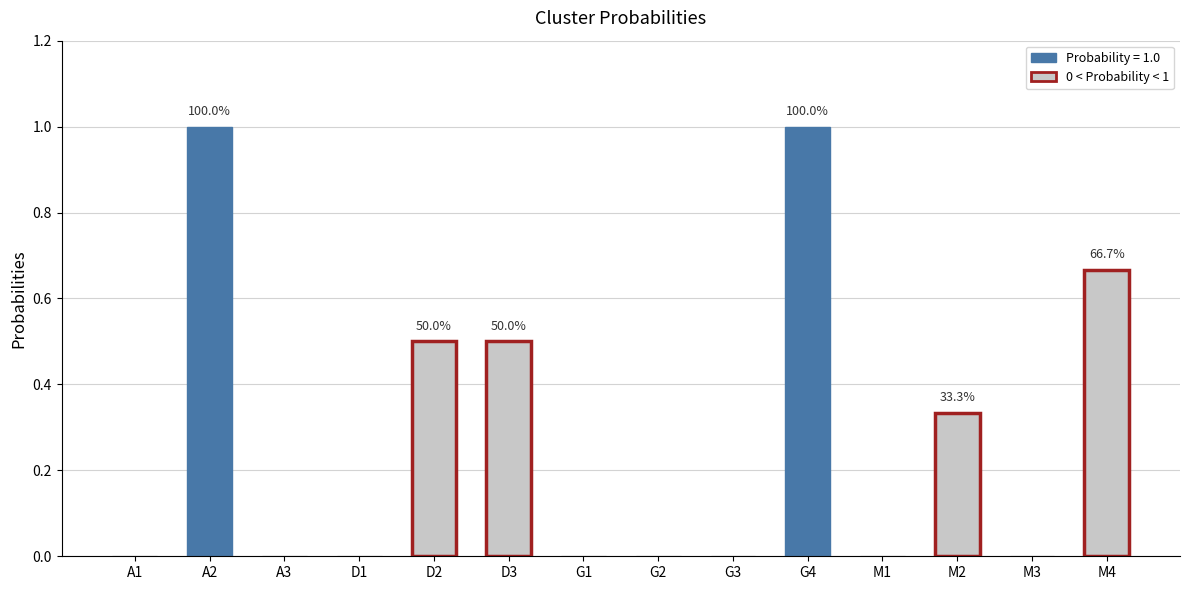

Count the number of data series in this chart.

1